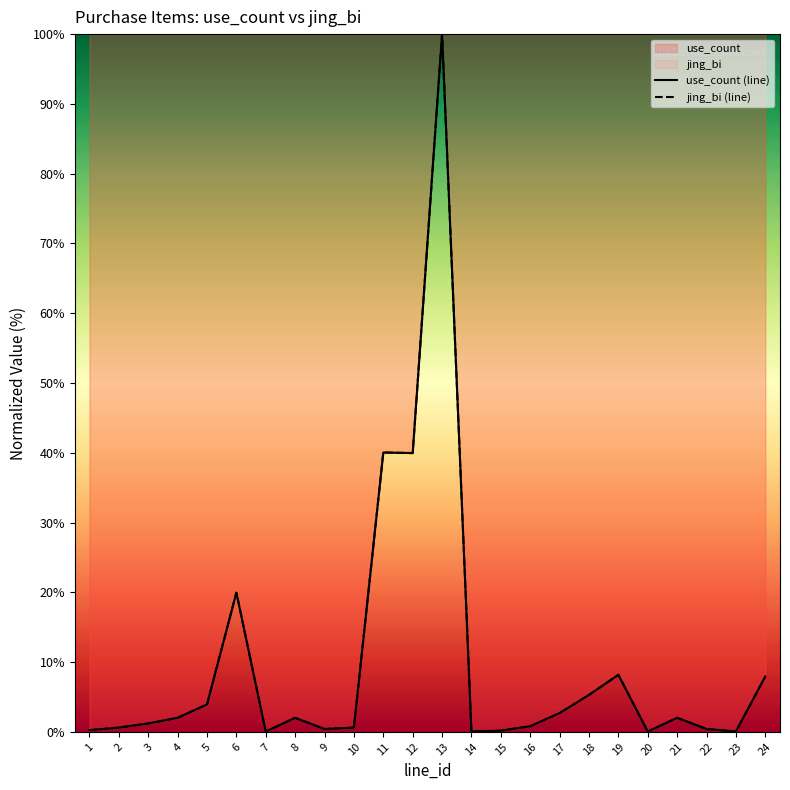

Between 8 and 15, which series saw the biggest shift?

use_count (line)